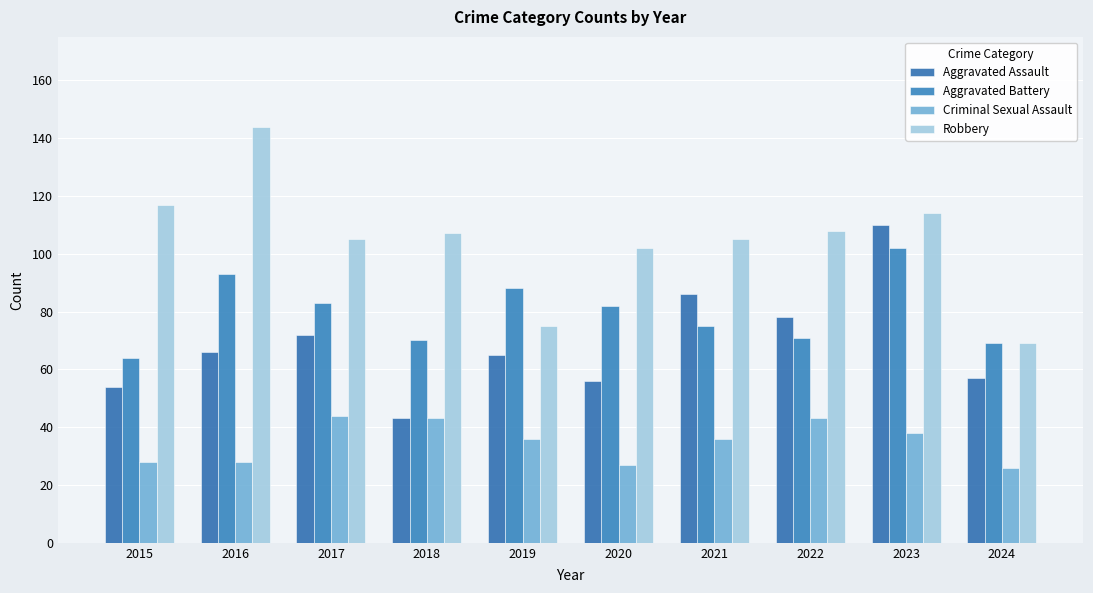

List the labels in order of Criminal Sexual Assault value, largest first.

2017, 2018, 2022, 2023, 2019, 2021, 2015, 2016, 2020, 2024